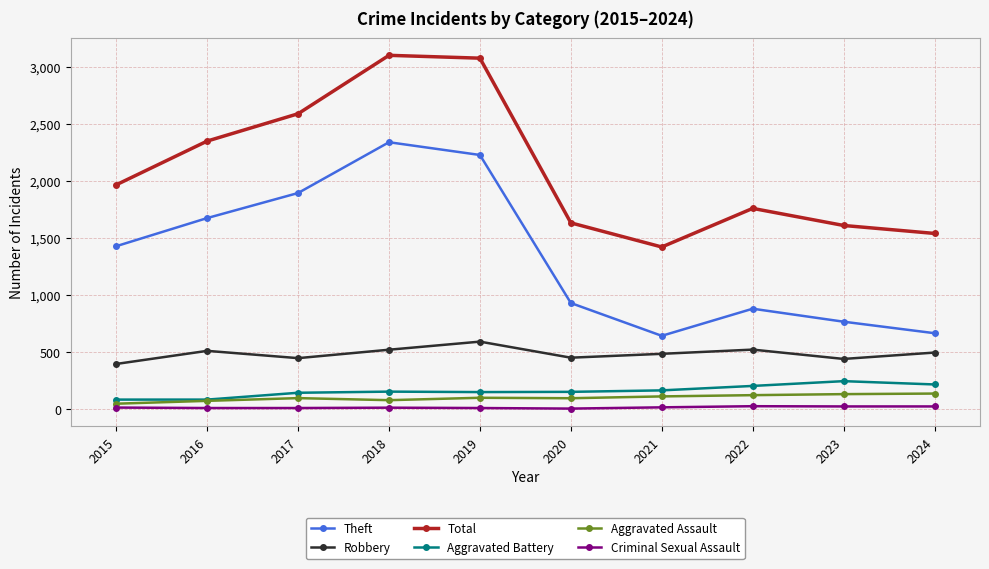

True or false: Robbery and Aggravated Battery intersect in this chart.

False